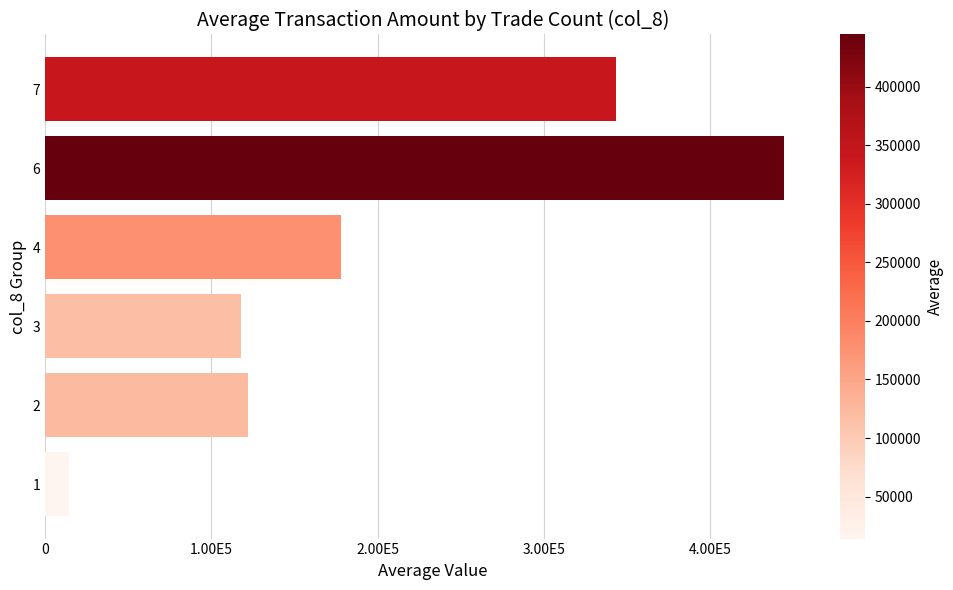

Does the chart contain any negative values?

No